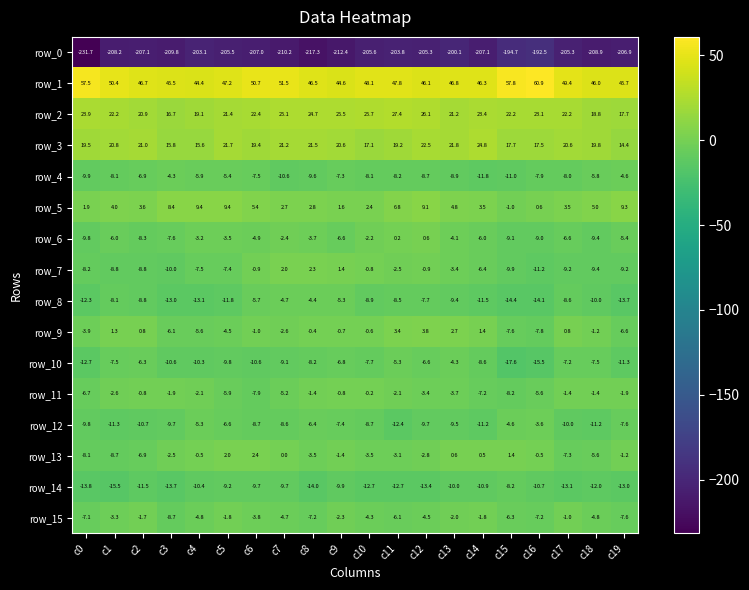

What value does the row_15 series have at c9?

-2.3